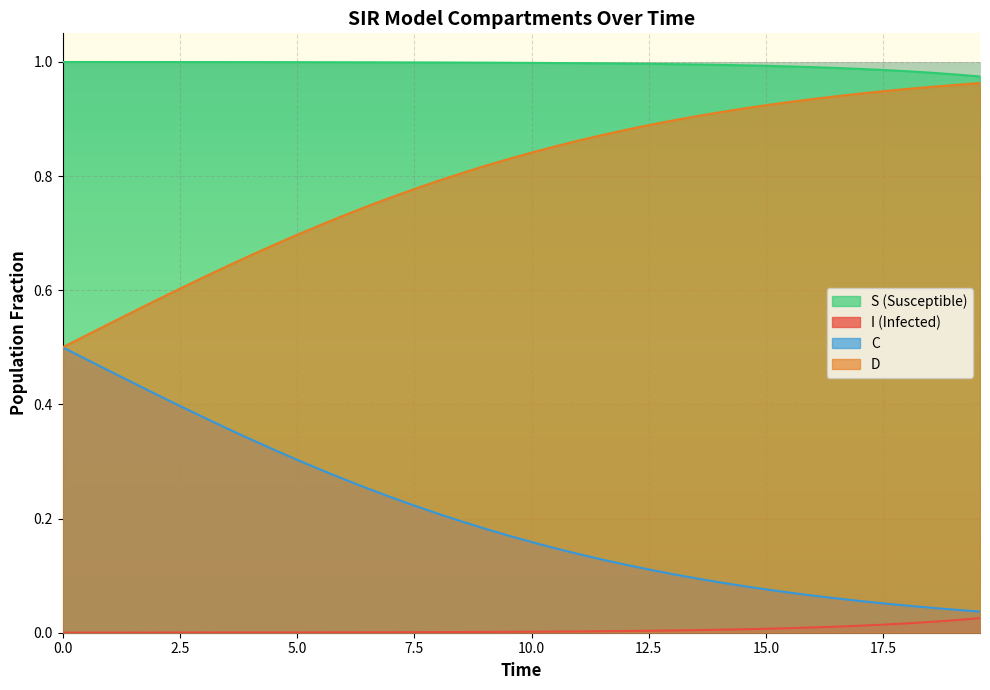

List the series in order of their peak value, highest first.

S (Susceptible), D, C, I (Infected)